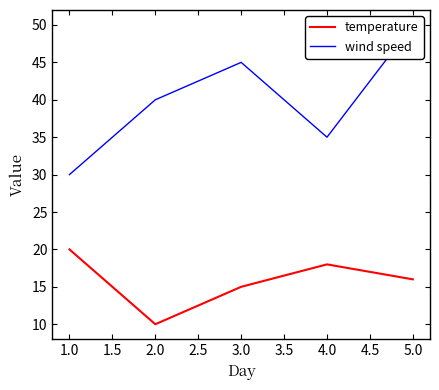

Rank the categories by temperature value from lowest to highest.

2.0, 3.0, 5.0, 4.0, 1.0